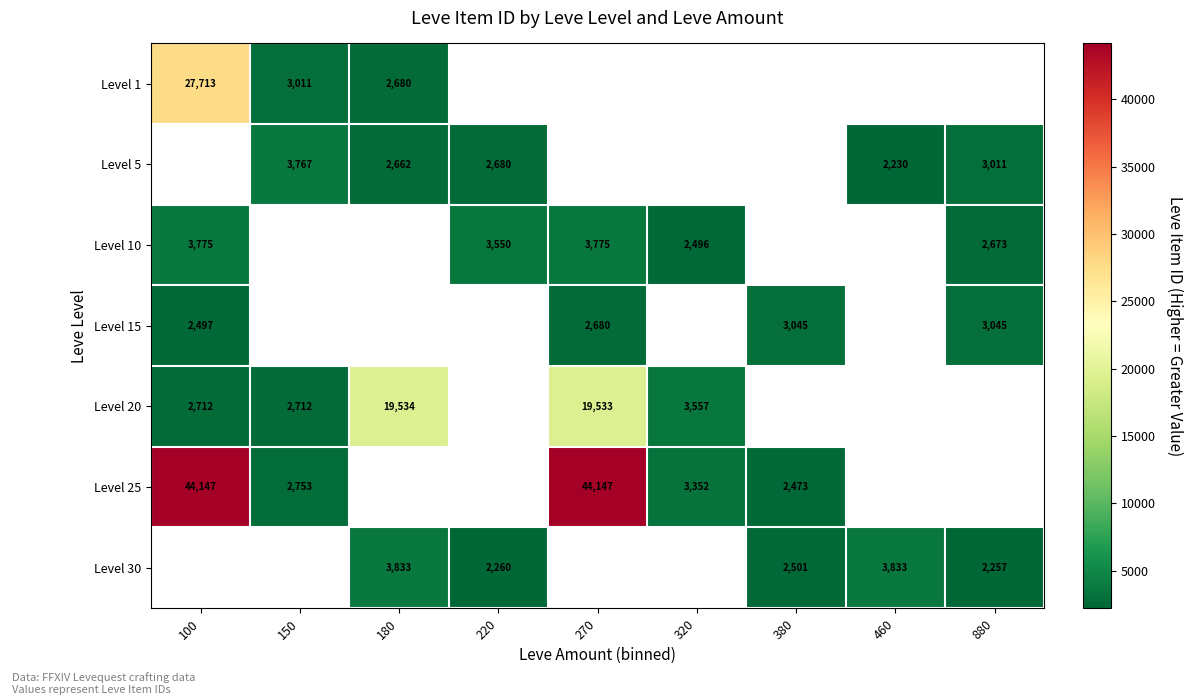

What is the maximum value shown in the chart?

44147.0